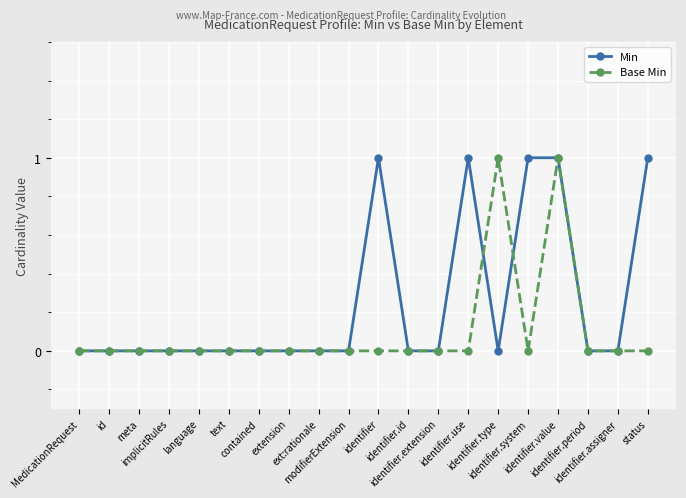

Which series has the largest total across all categories?

Min